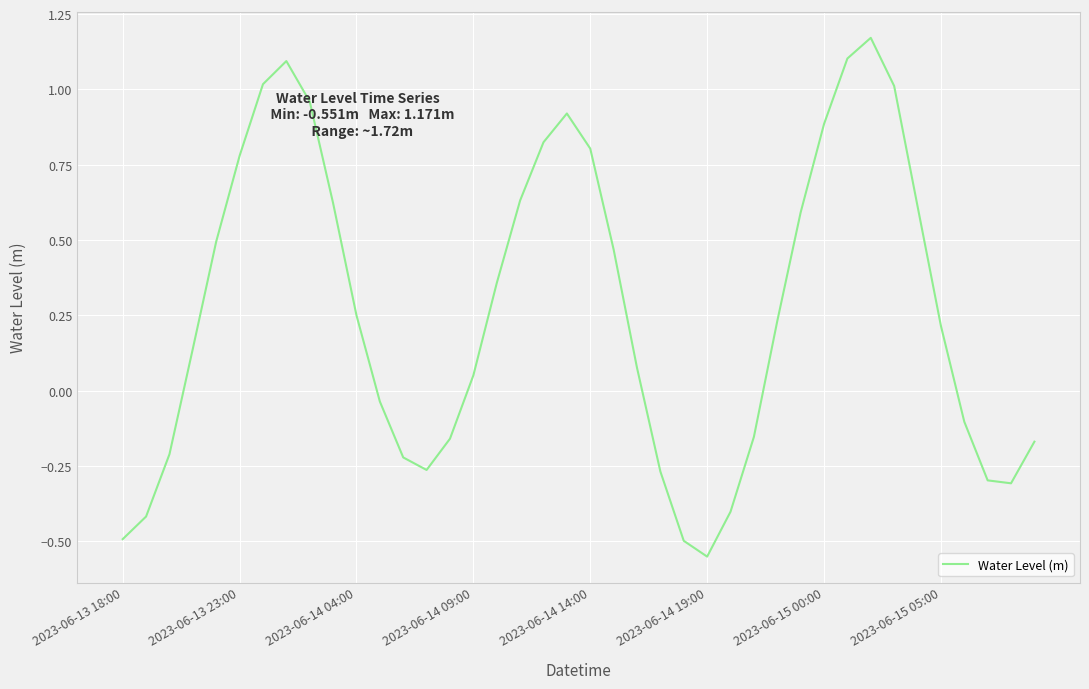

What is the difference between the maximum and minimum values?

1.7